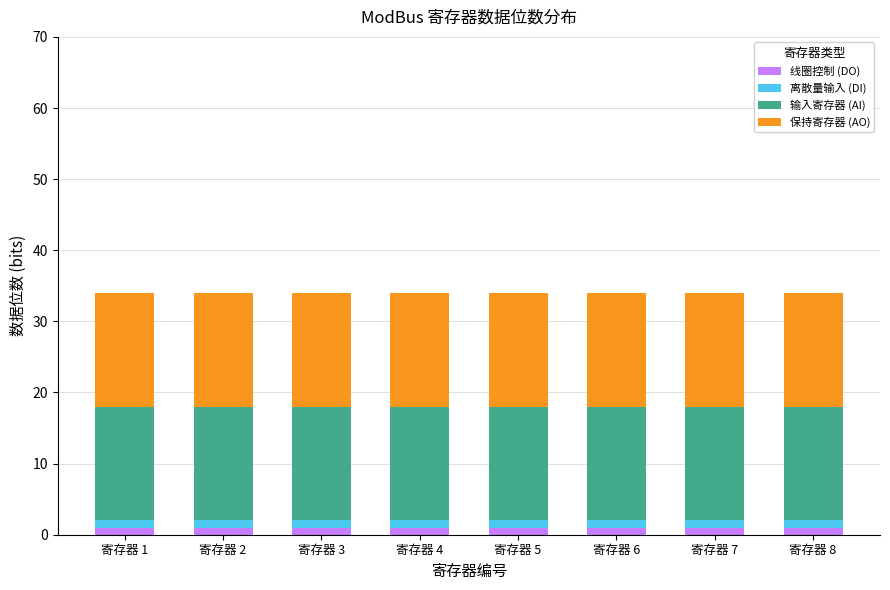

What is the average value of the 保持寄存器 (AO) series?

16